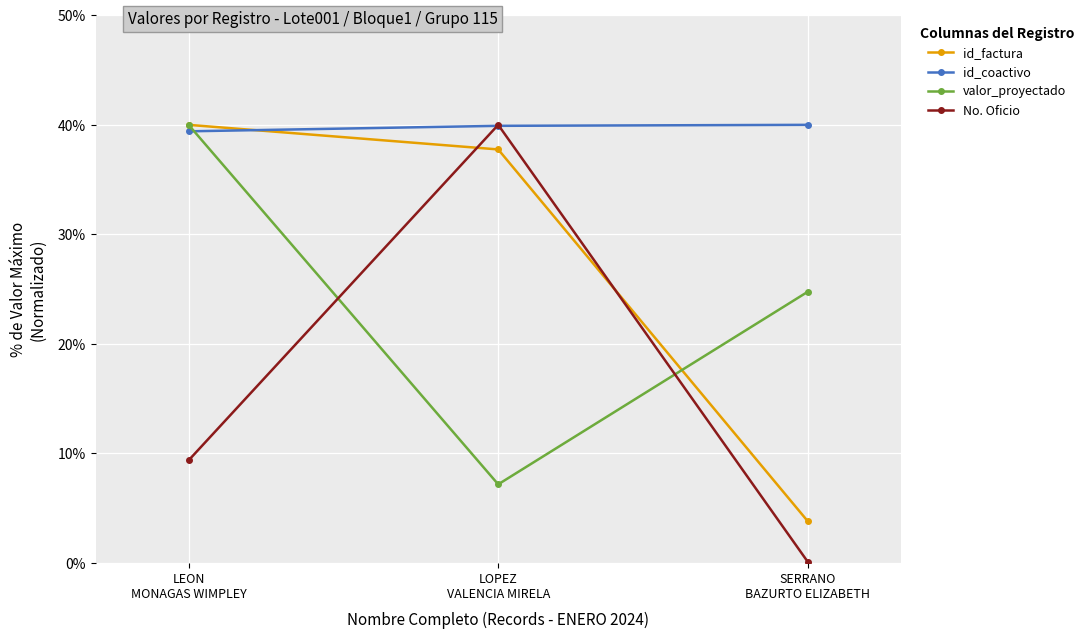

Which series has the largest range (max minus min)?

No. Oficio